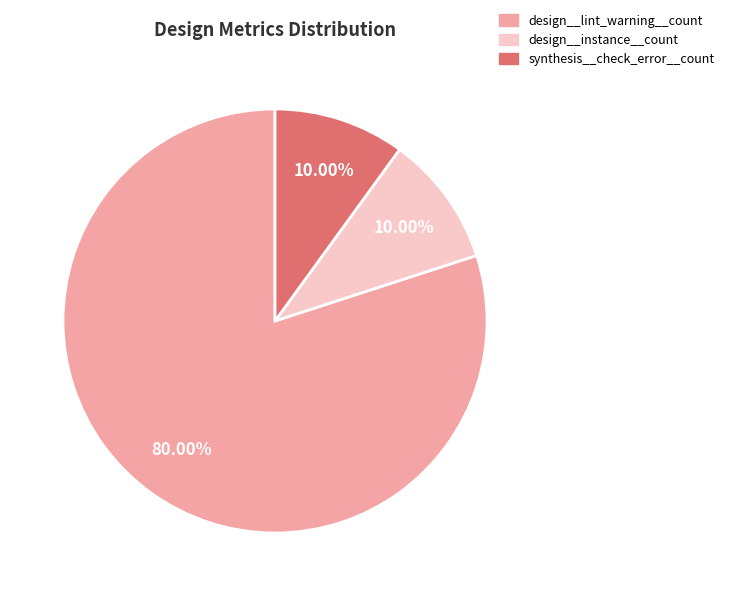

Is design__lint_warning__count the majority of the pie?

Yes